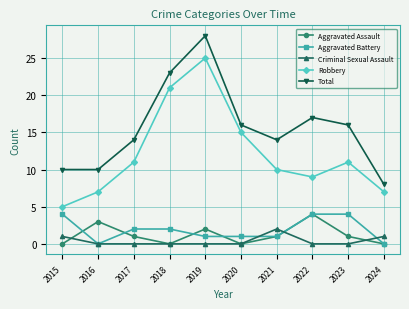

What is the spread (max minus min) of values at 2016?

10